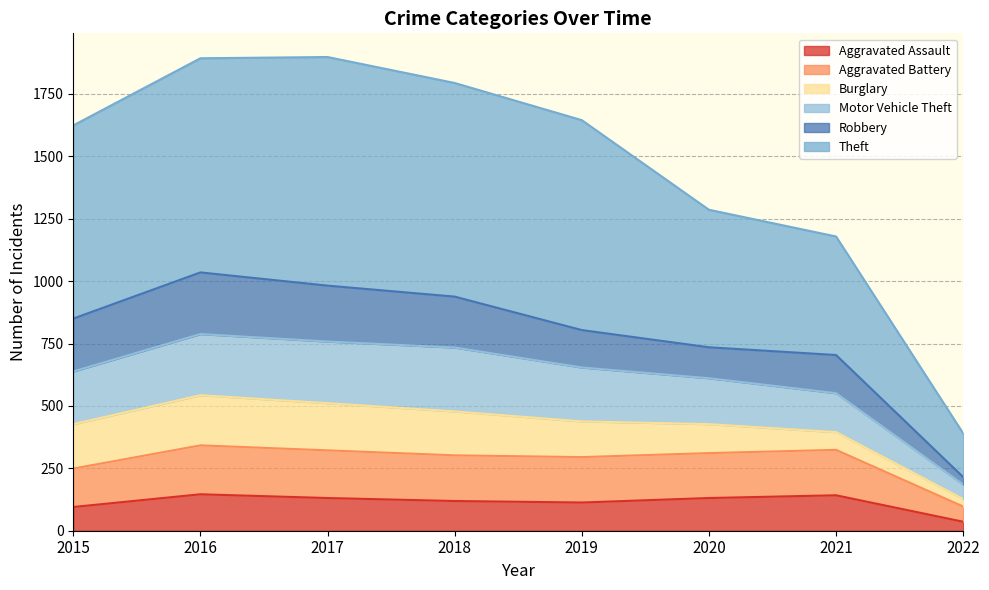

Is the value of Aggravated Assault at 2015 greater than the value of Motor Vehicle Theft at 2021?

No